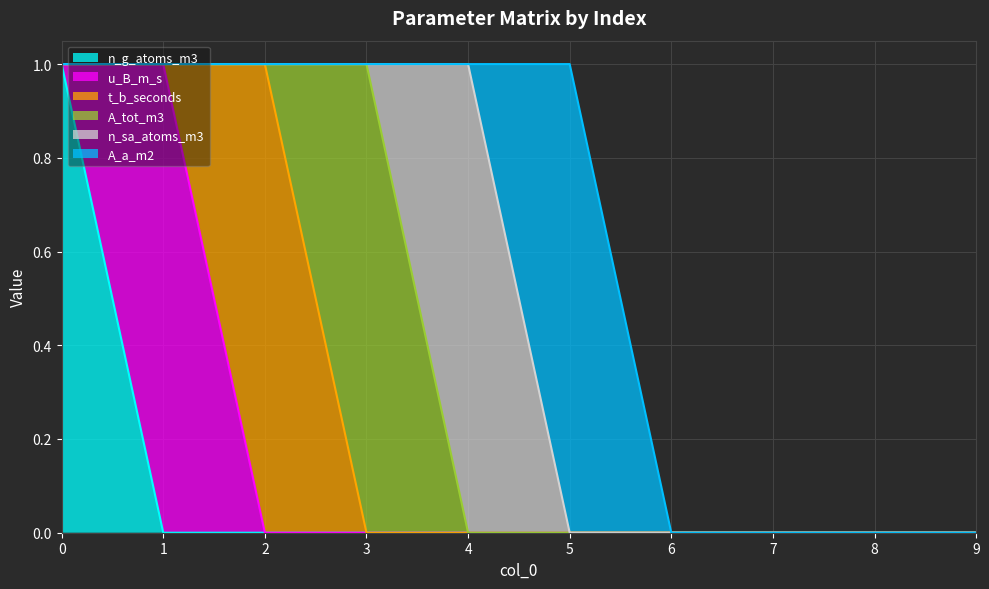

At how many categories does at least one series exceed 0?

6